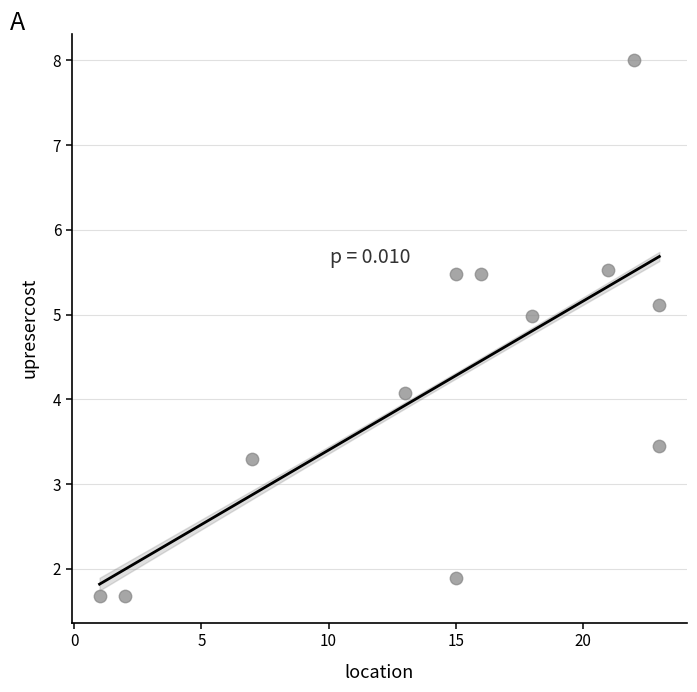

What is the average Y value?

4.2